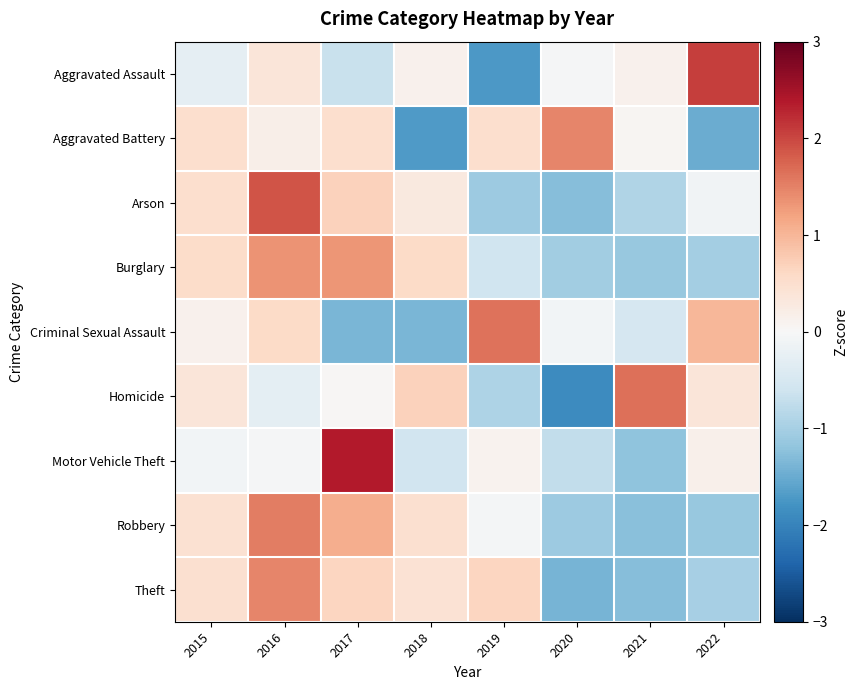

At how many categories does at least one series exceed 0?

8